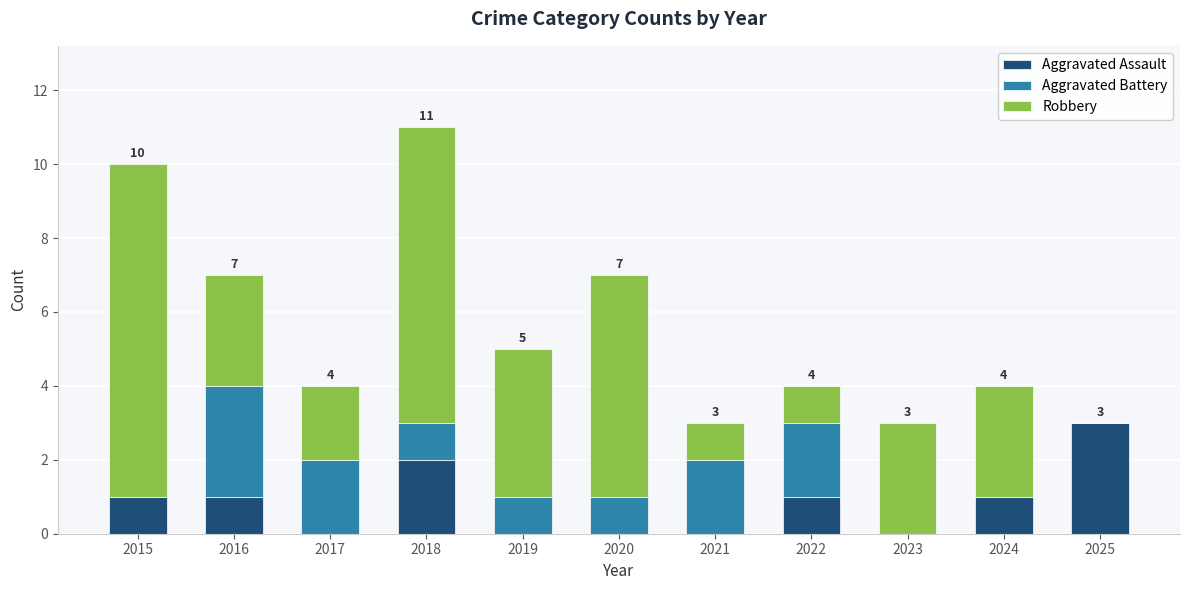

What is the maximum value for Aggravated Assault?

3